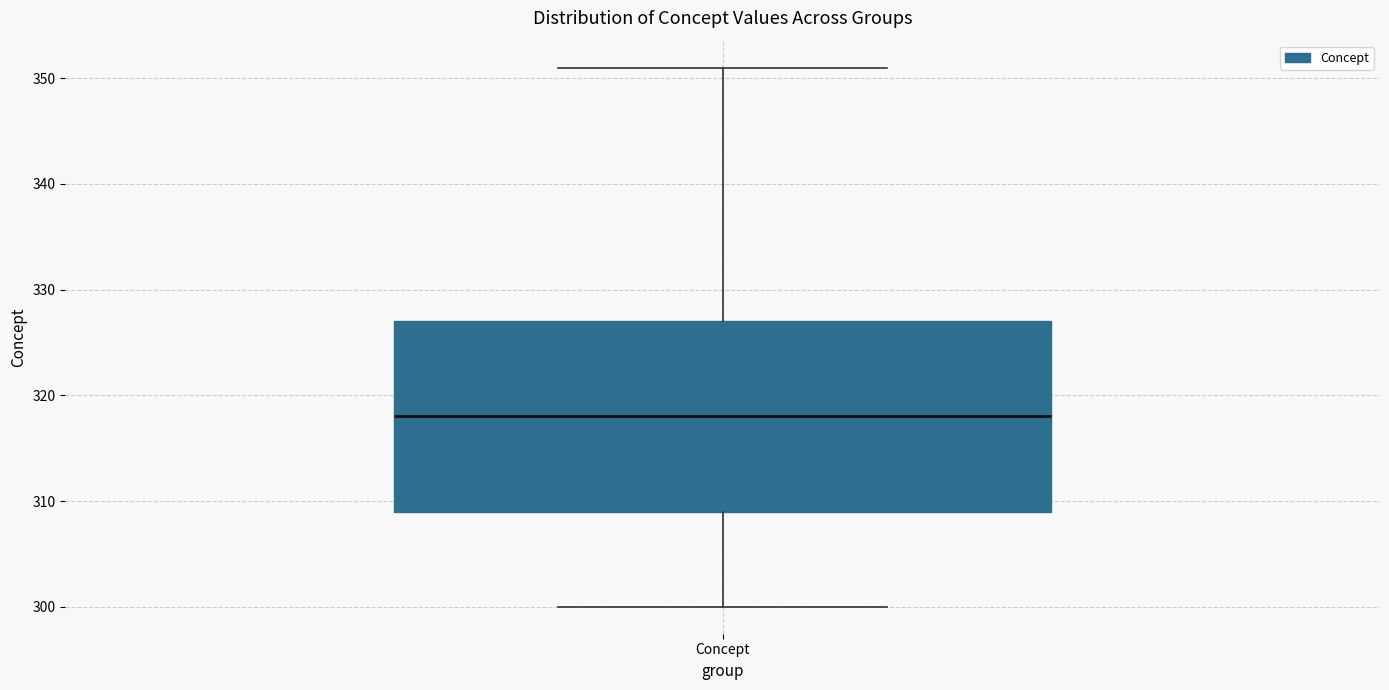

Read this box plot against the y-axis: the position of the median line, the range covered by the box, and the ends of both whiskers. The values are not printed on the chart, so give them approximately, as read against the axis.

median 318, box 309 to 327, whiskers 300 to 351